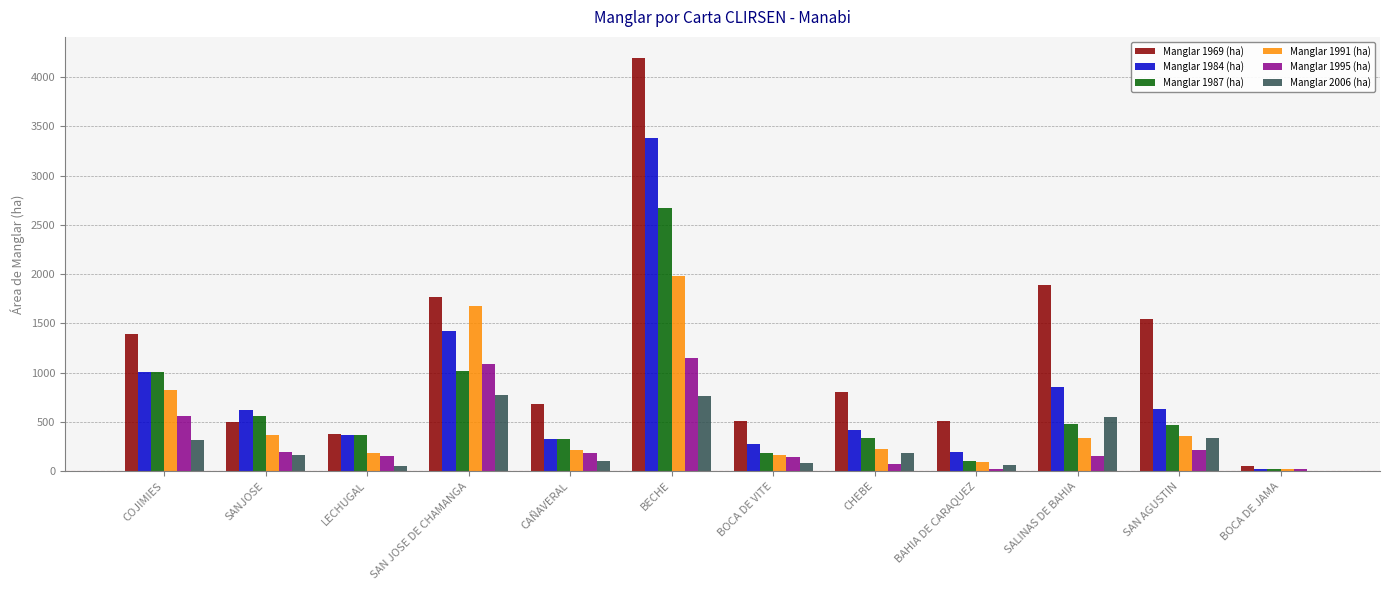

What is the sum of the Manglar 1969 (ha) values at CAÑAVERAL and SAN AGUSTIN?

2231.0